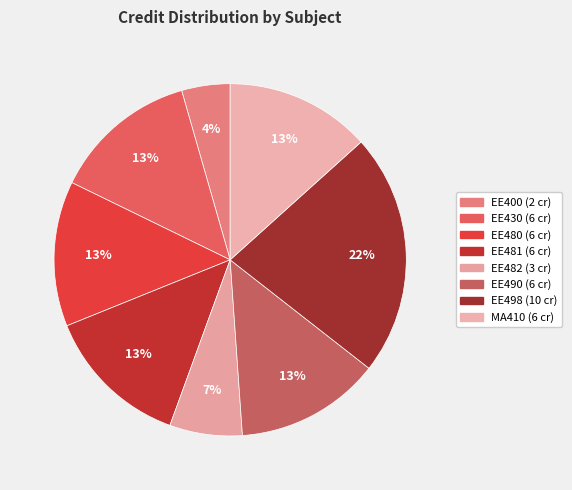

What percentage is the EE480 slice, to the nearest percent?

13%